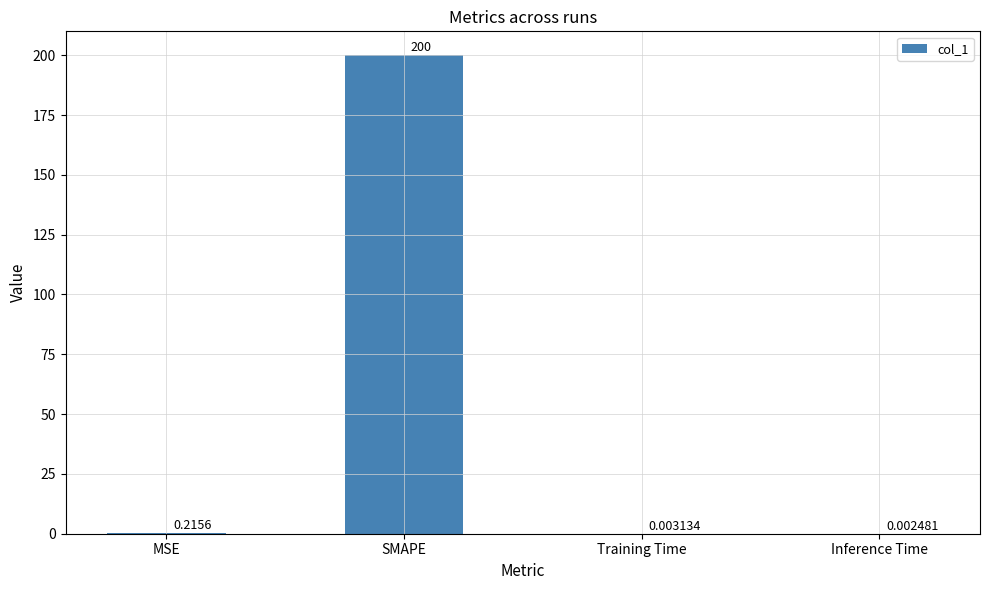

At which label is the value closest to 100?

MSE